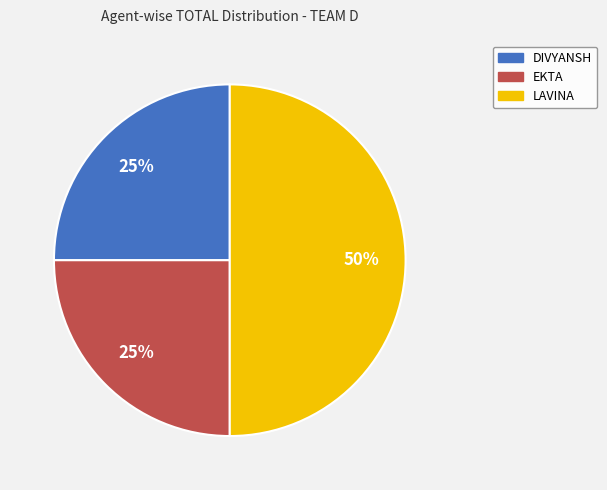

The EKTA slice represents 25% of the pie. True or false?

True